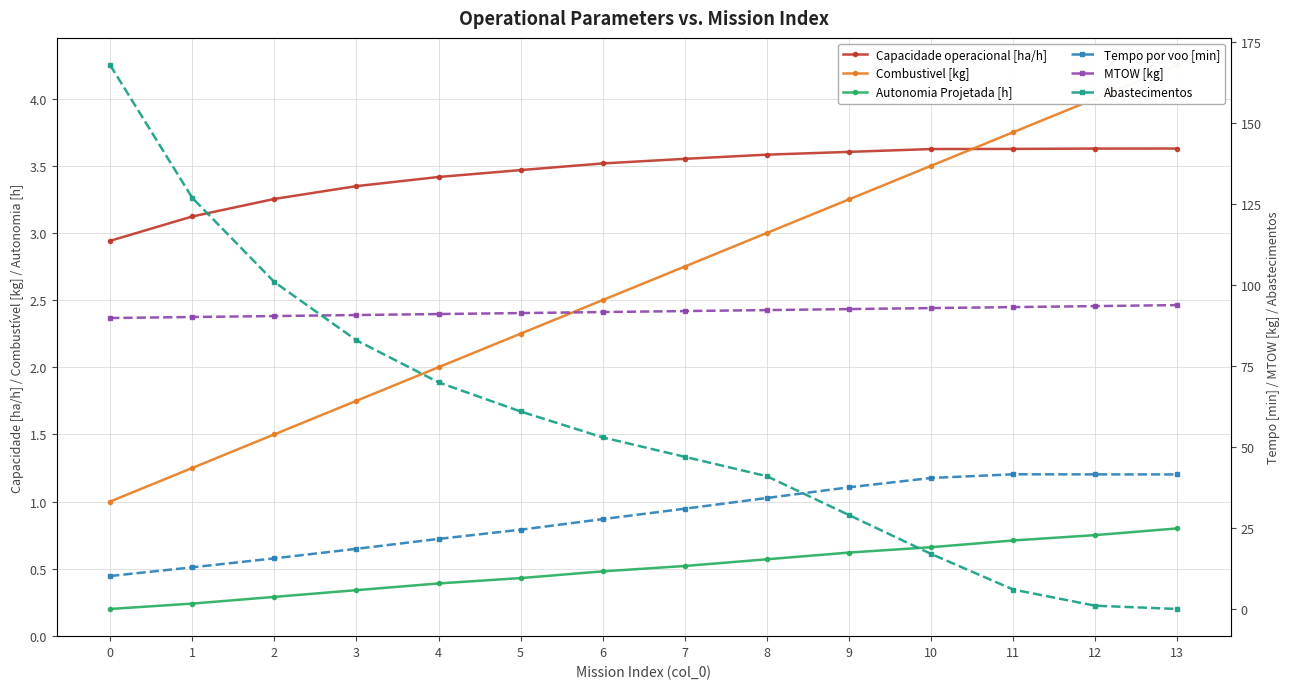

What is the total value across all series at 6?

179.0